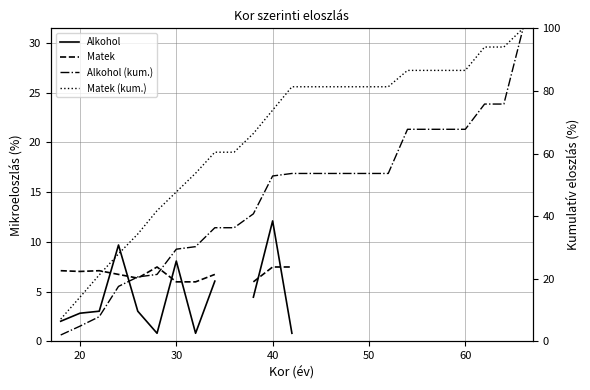

Rank the series by their maximum value, from lowest to highest.

Matek, Alkohol, Alkohol (kum.), Matek (kum.)